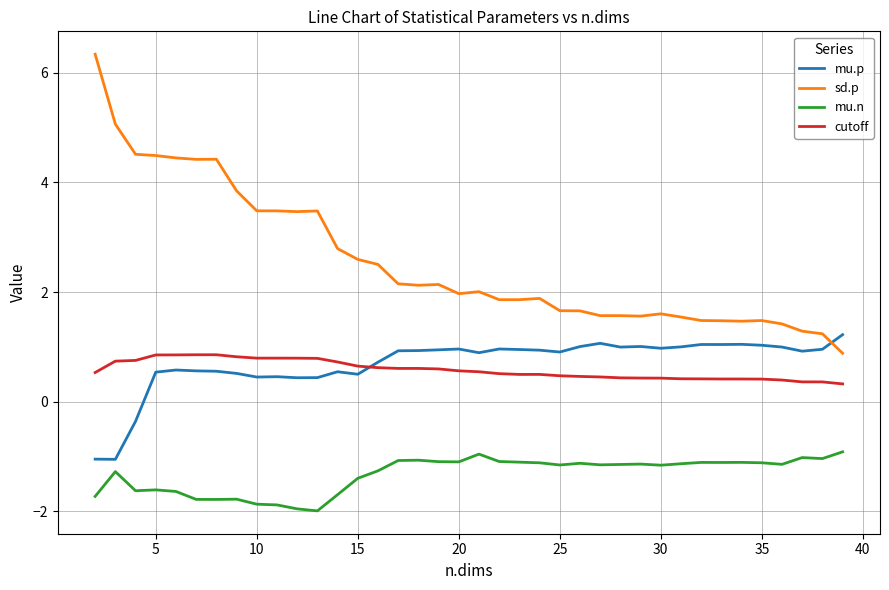

True or false: mu.n and cutoff cross at least once.

False